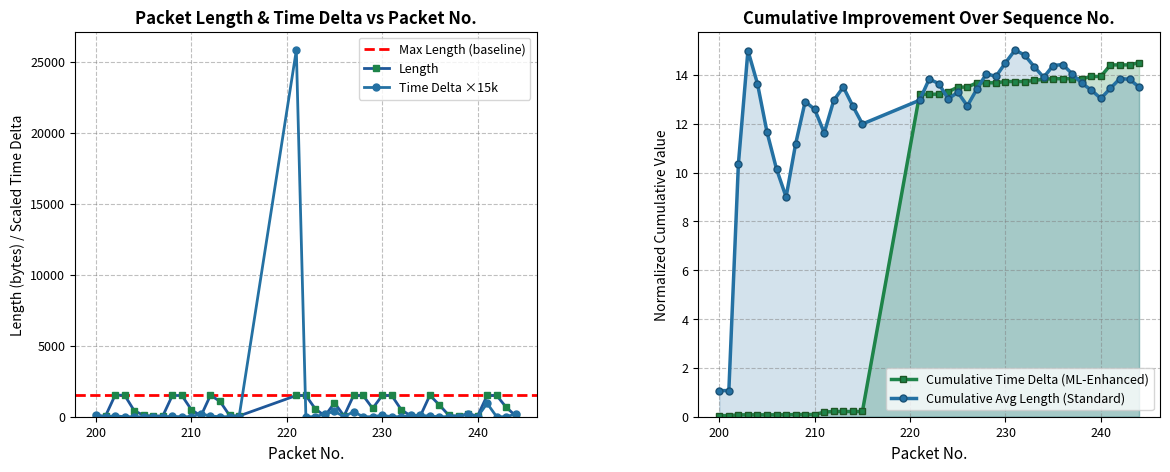

What is the sum of all Length values?

28270.0